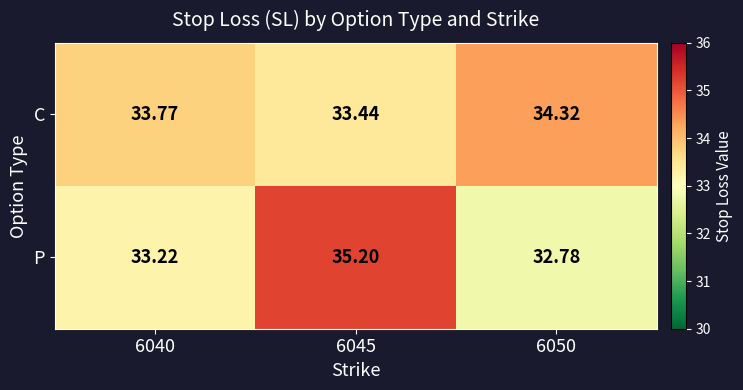

Which series has the largest total across all categories?

C